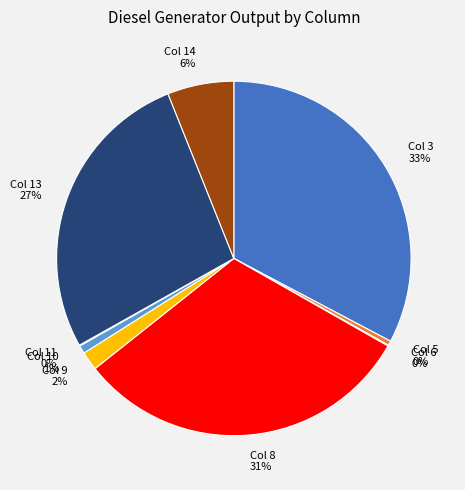

Which category has the biggest portion of the pie?

Col 3